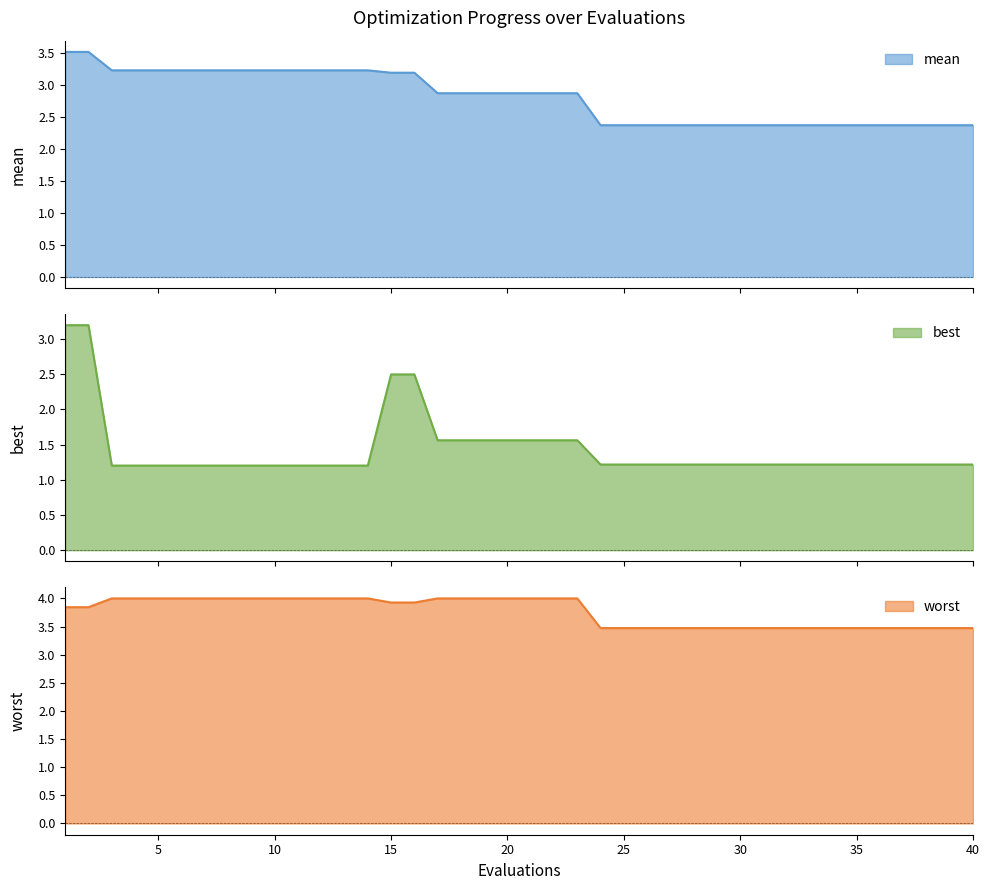

True or false: worst has a value of 3.5 at 40.

True